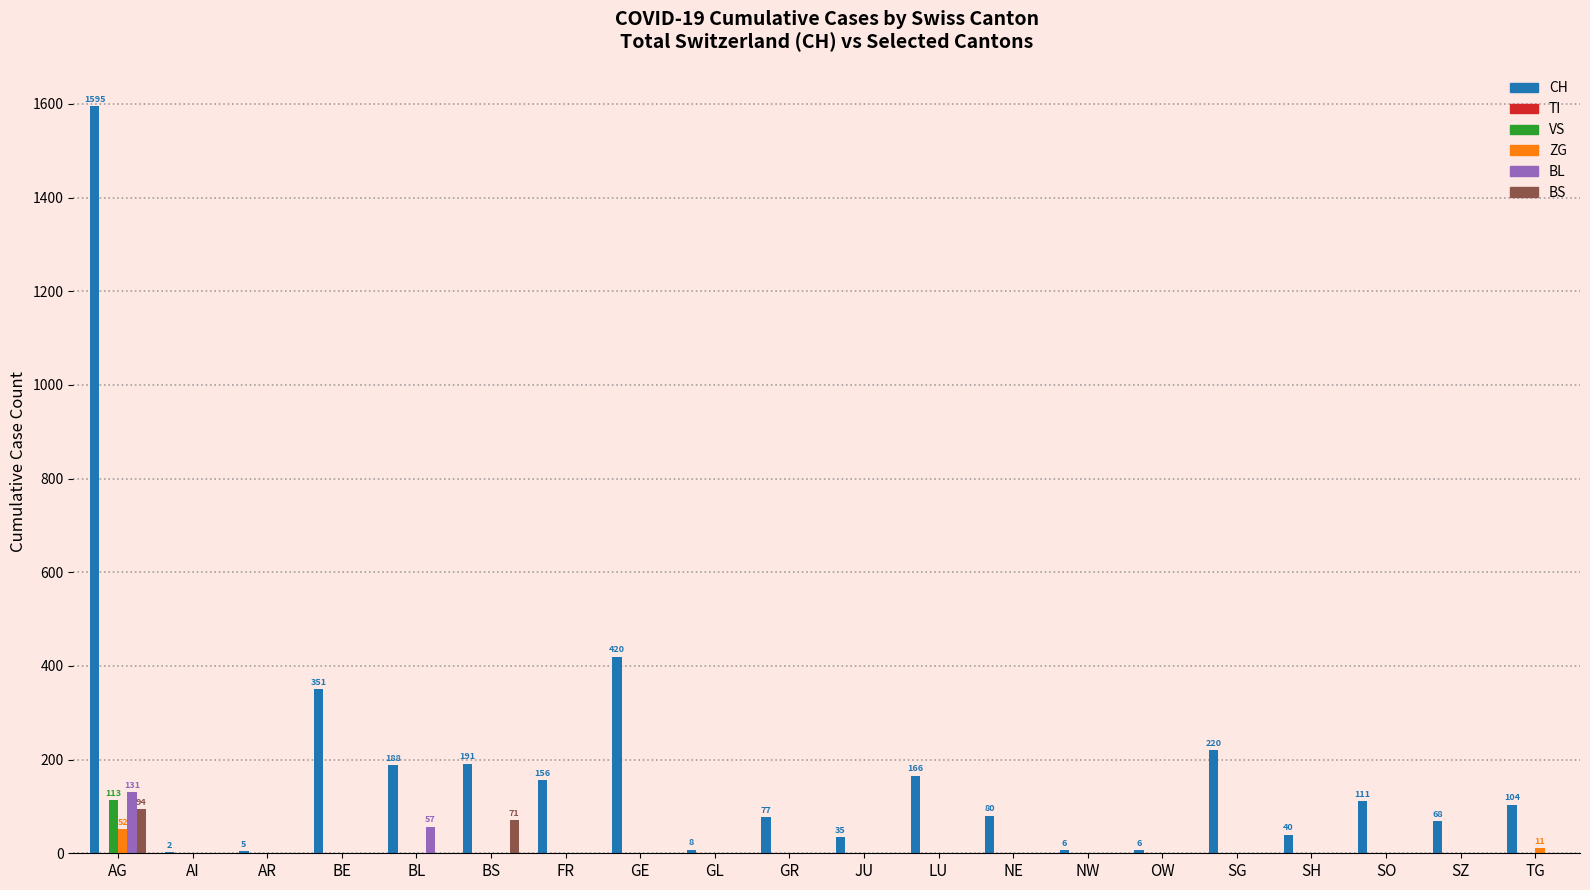

Does the chart contain stacked bars?

No